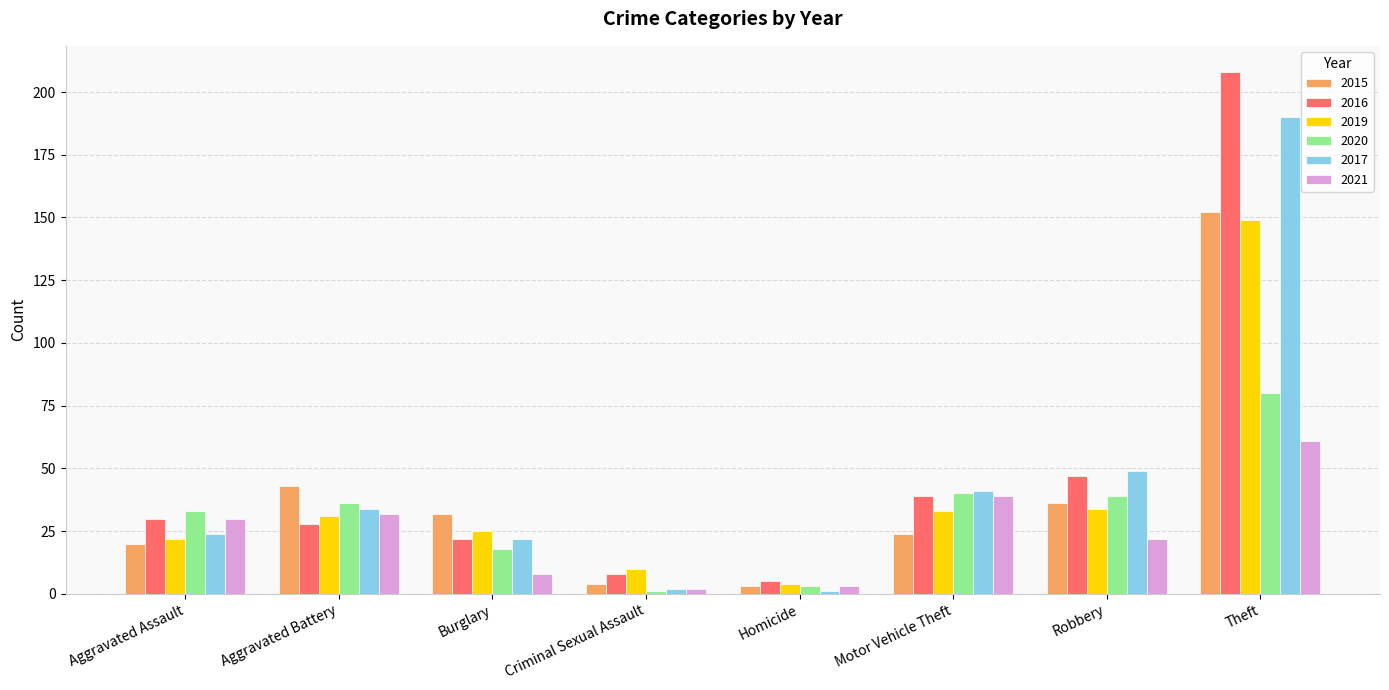

Where is 2016 nearest to the value 106?

Robbery